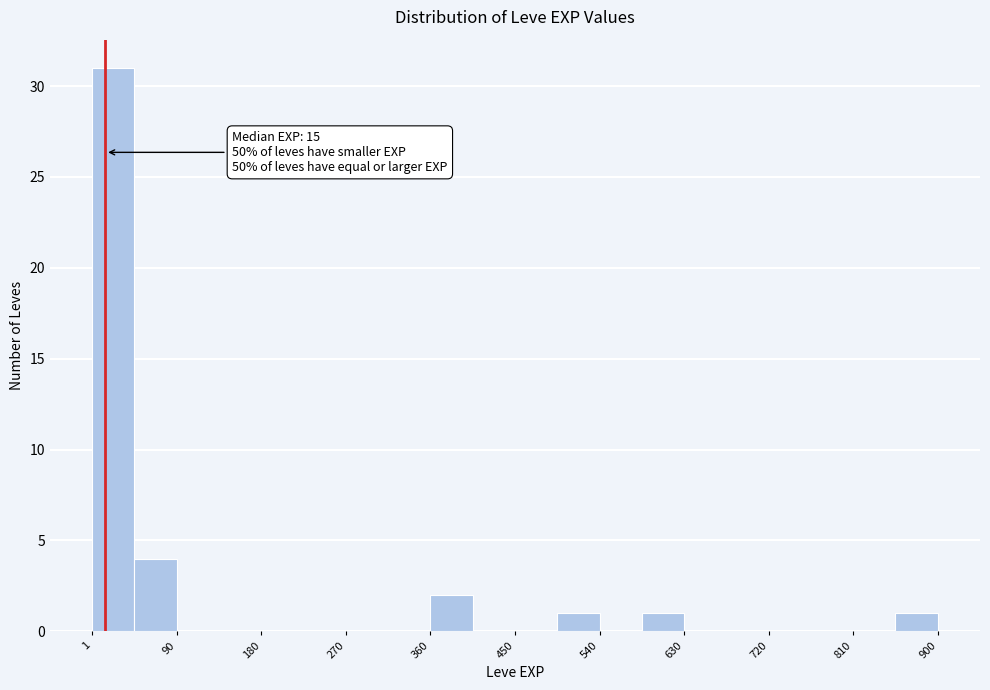

Which range on the x-axis has the tallest bar?

0 to 50